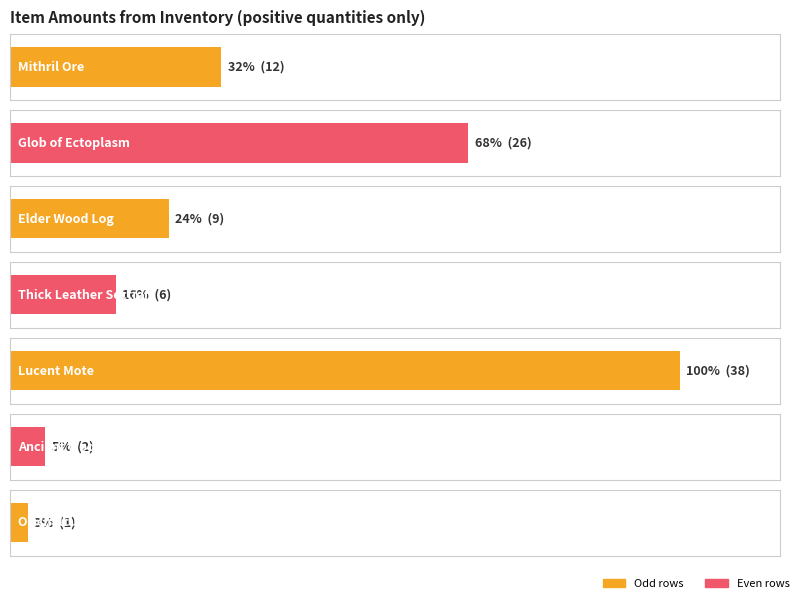

At which label is Average utilization closest to 19?

Mithril Ore